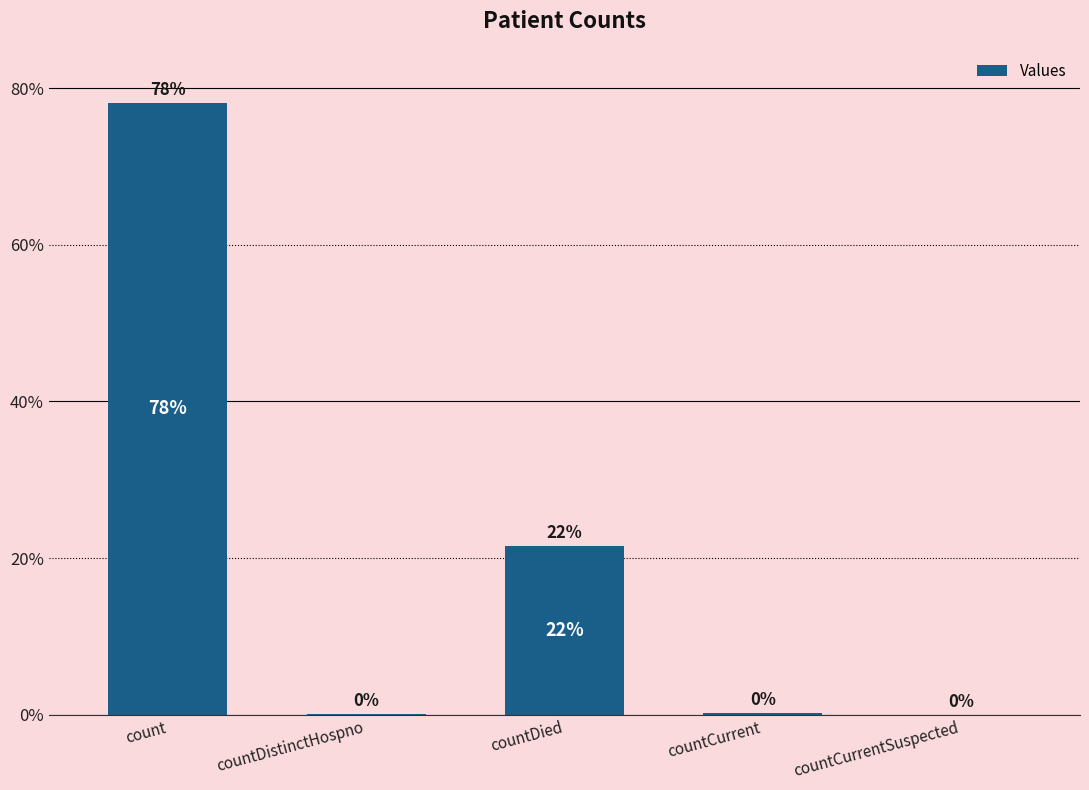

What is the sum of all values?

100.0